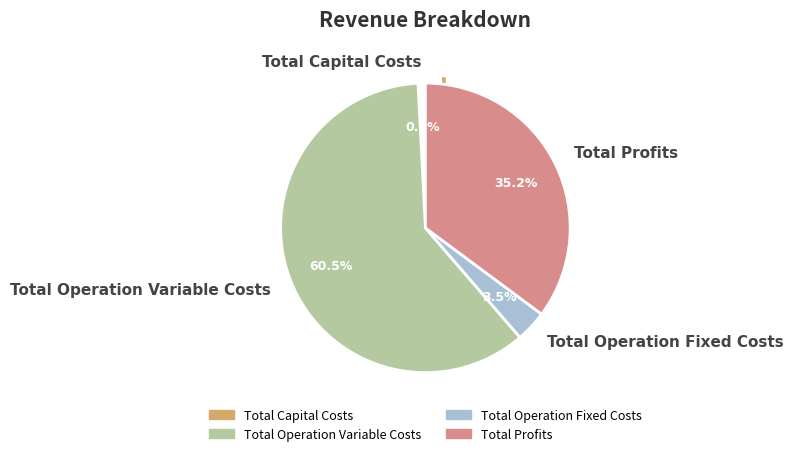

How many segments does this pie chart have?

4